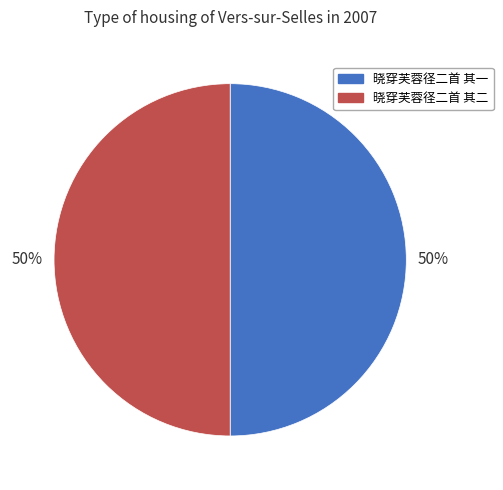

What percentage is the 晓穿芙蓉径二首 其二 slice, to the nearest percent?

50%